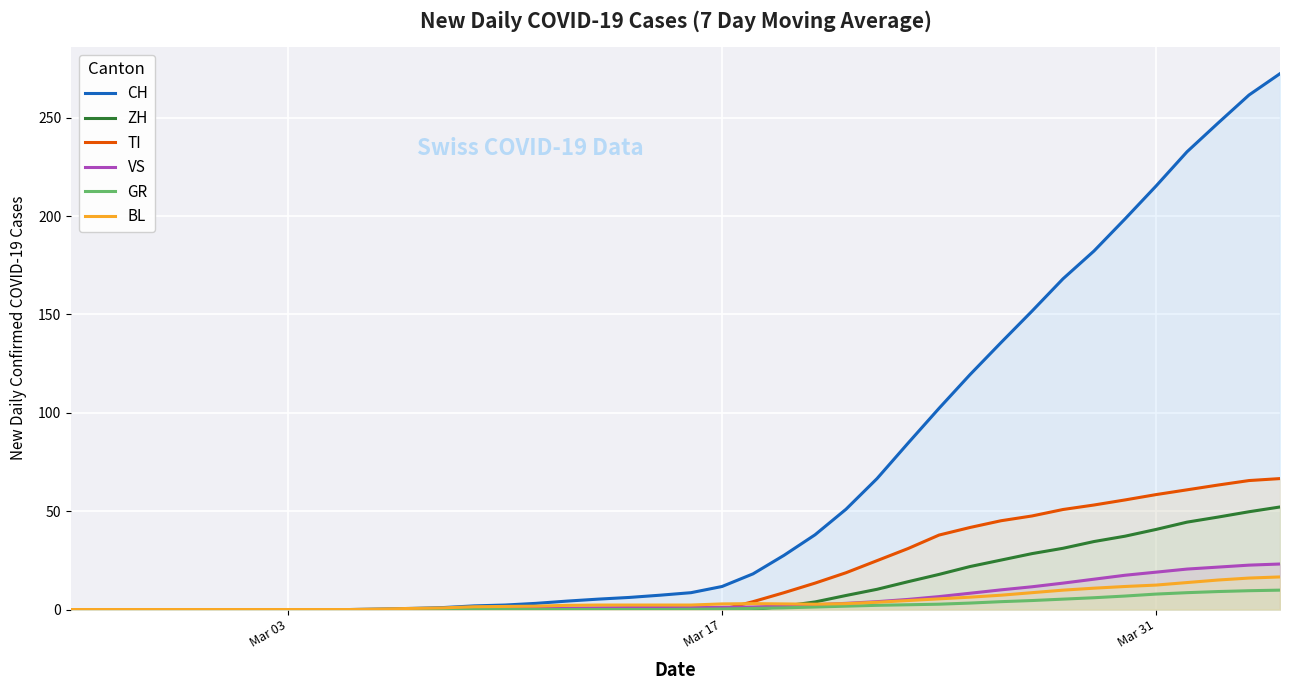

What is the value of the ZH point at the 34th from the left?

34.6